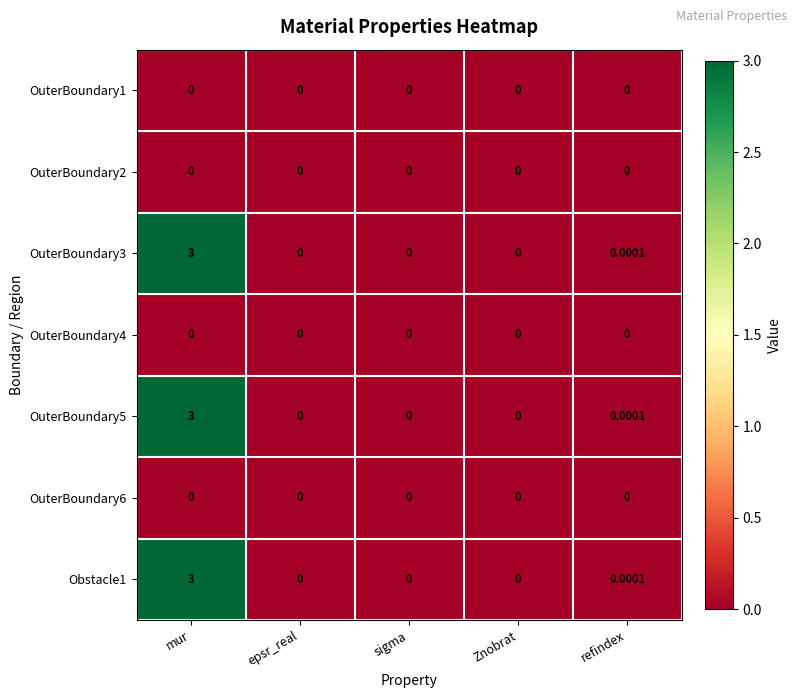

How many values in Obstacle1 are above zero?

2